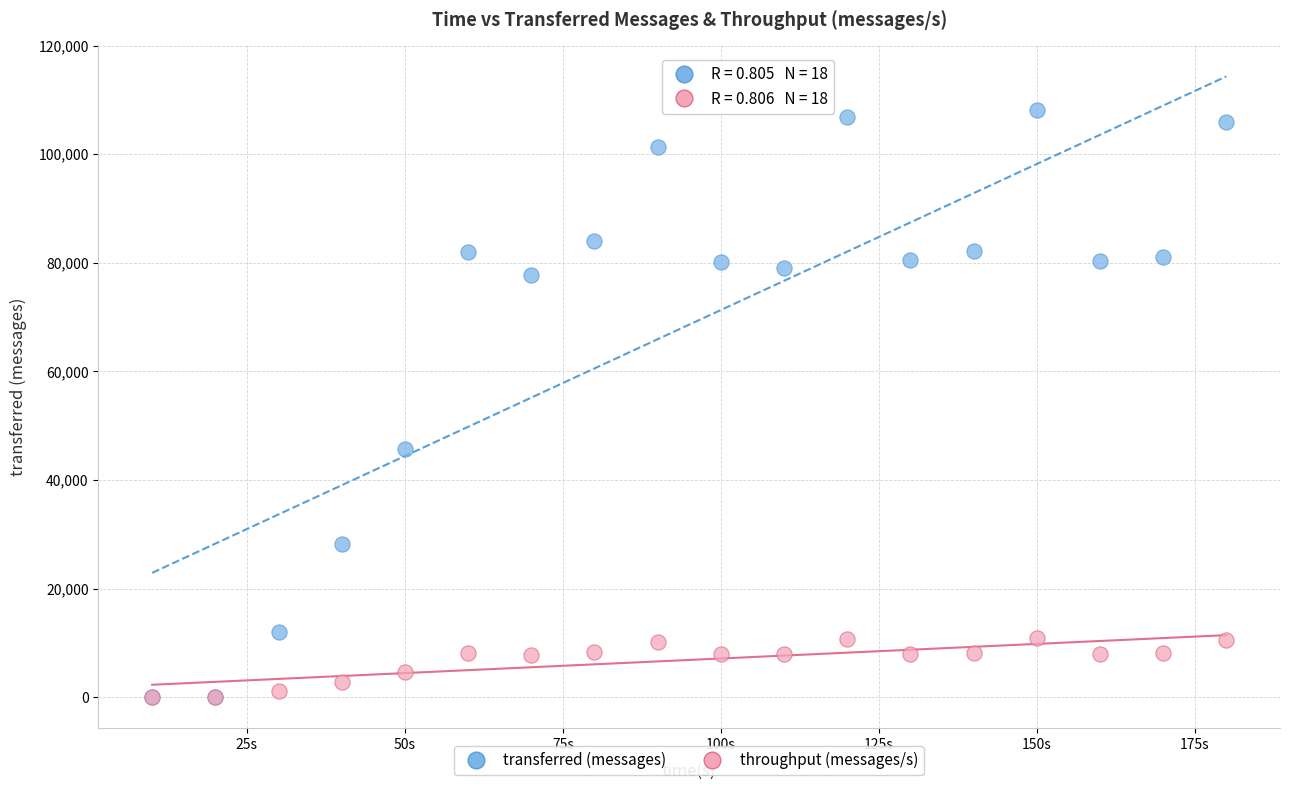

Across all series, what Y value is closest to 54120?

45620